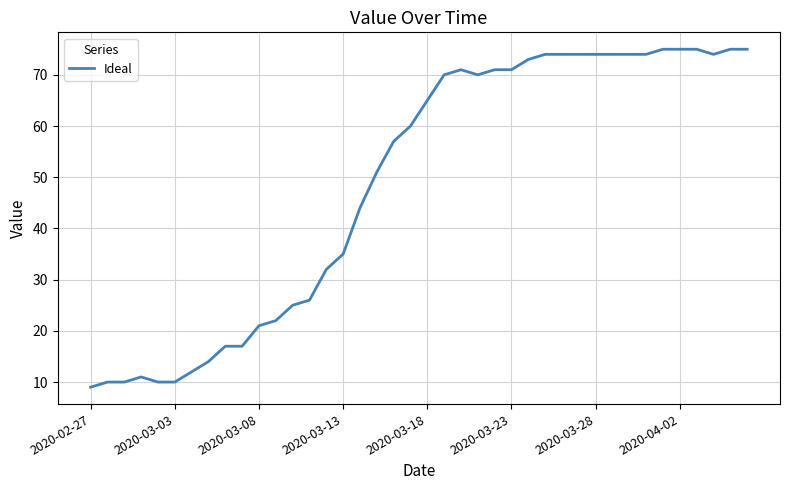

What is the smallest value displayed?

9